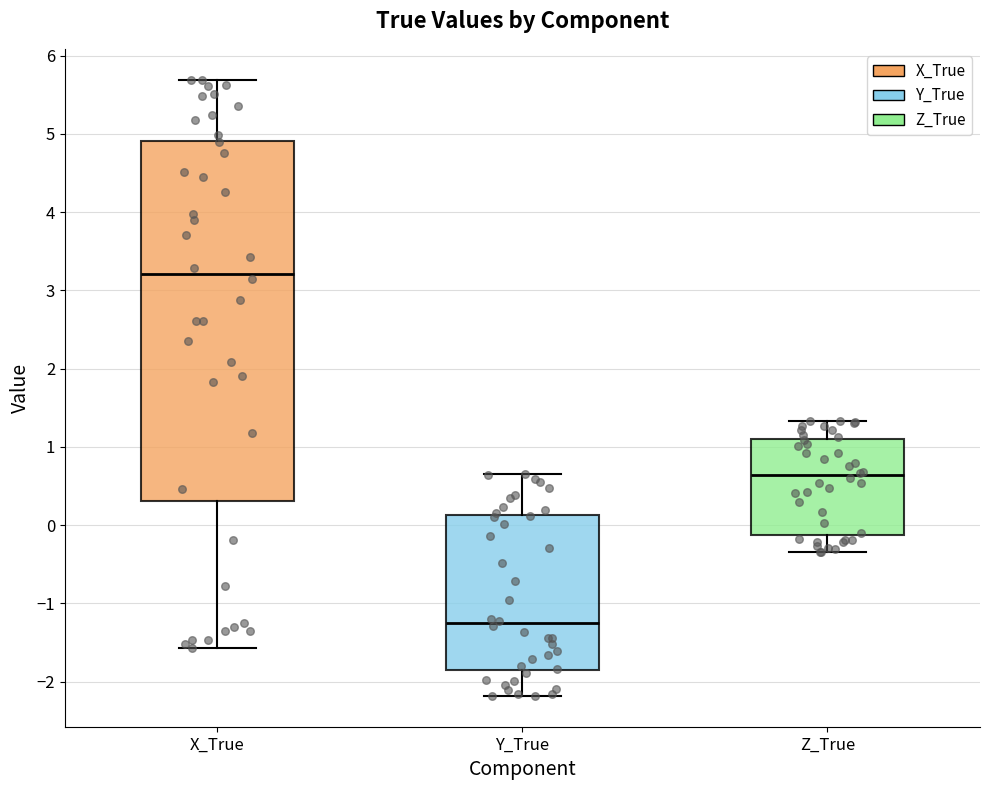

Which box has the highest median line?

X_True